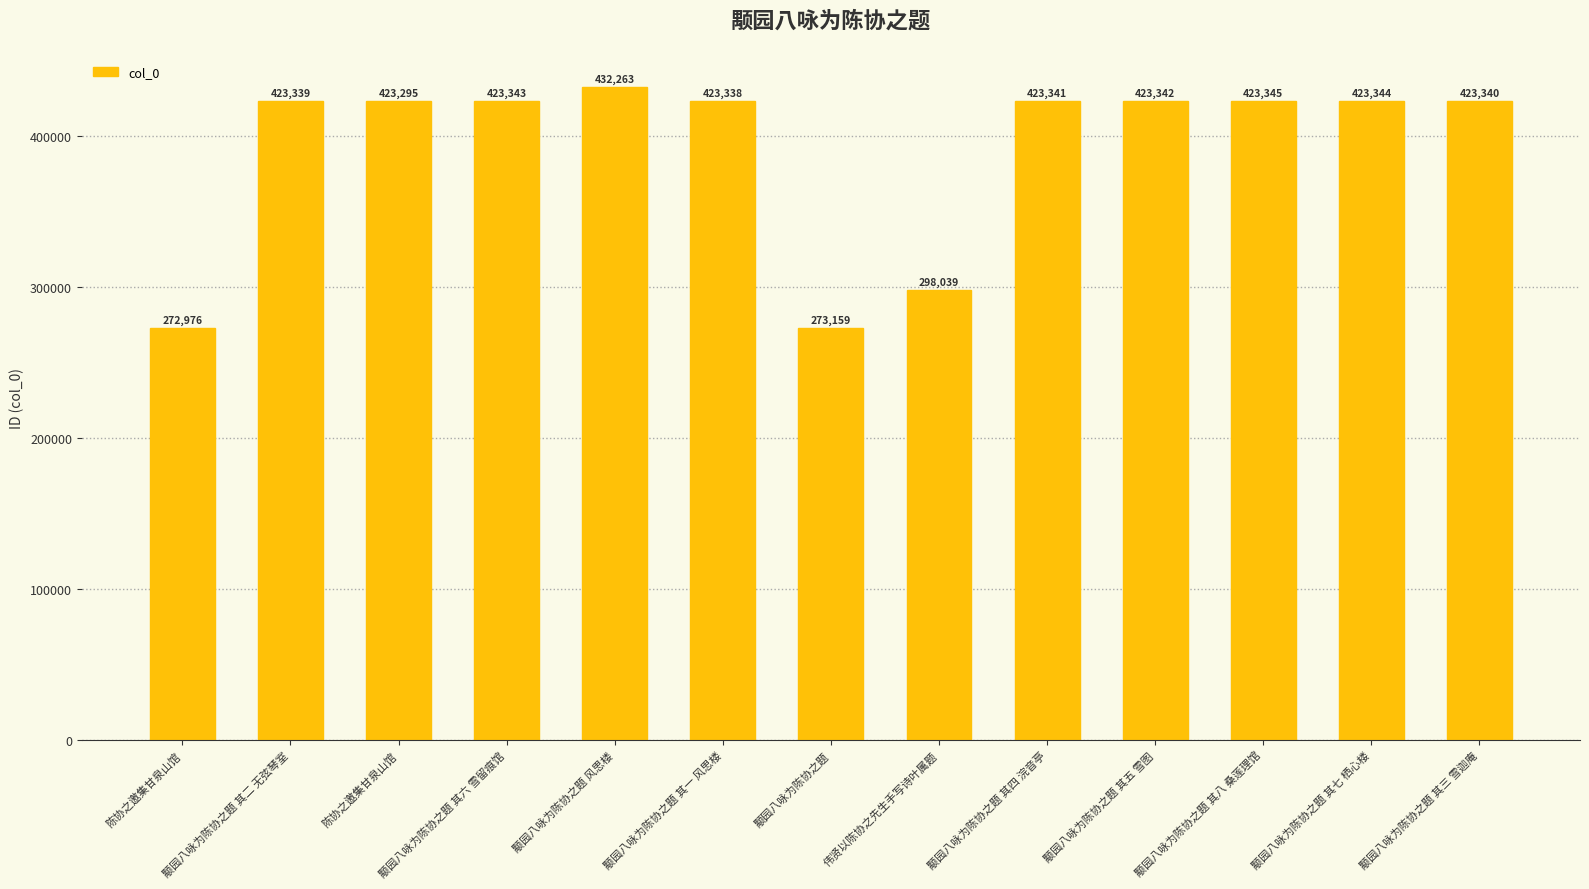

How many categories are shown in the chart?

13